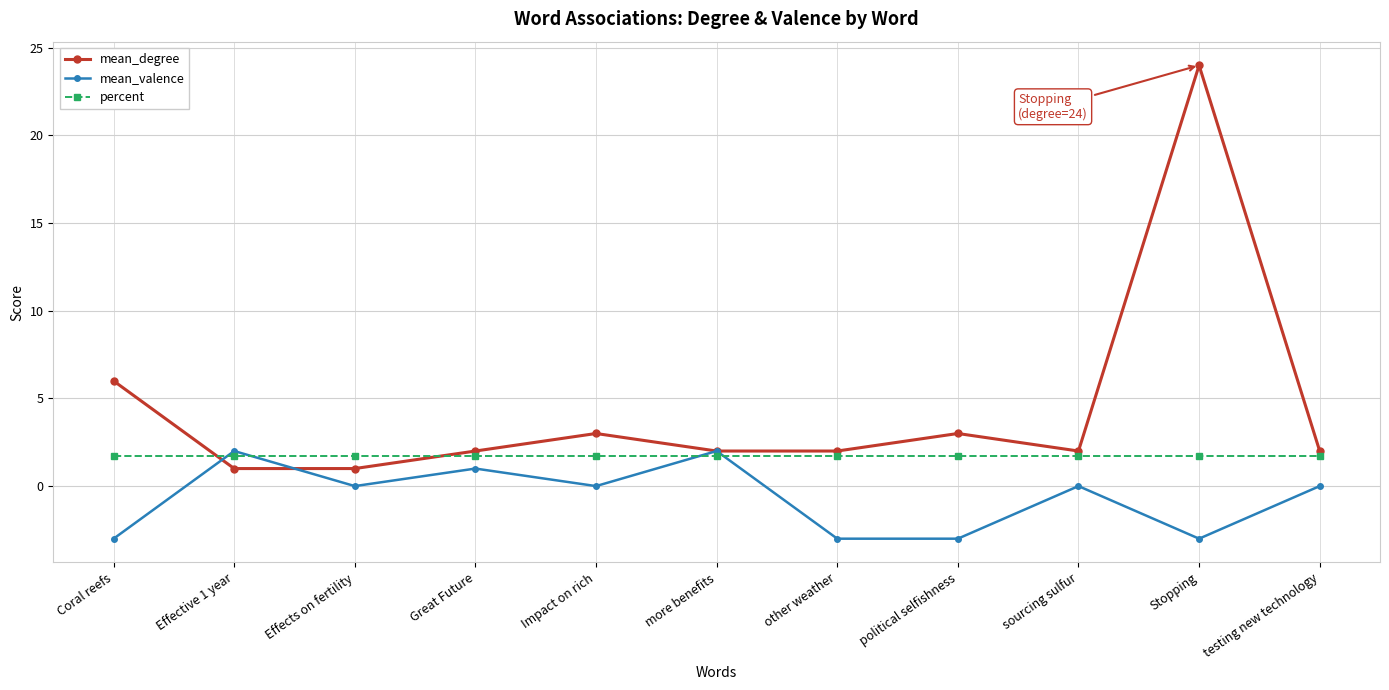

How many distinct data groups are displayed?

3